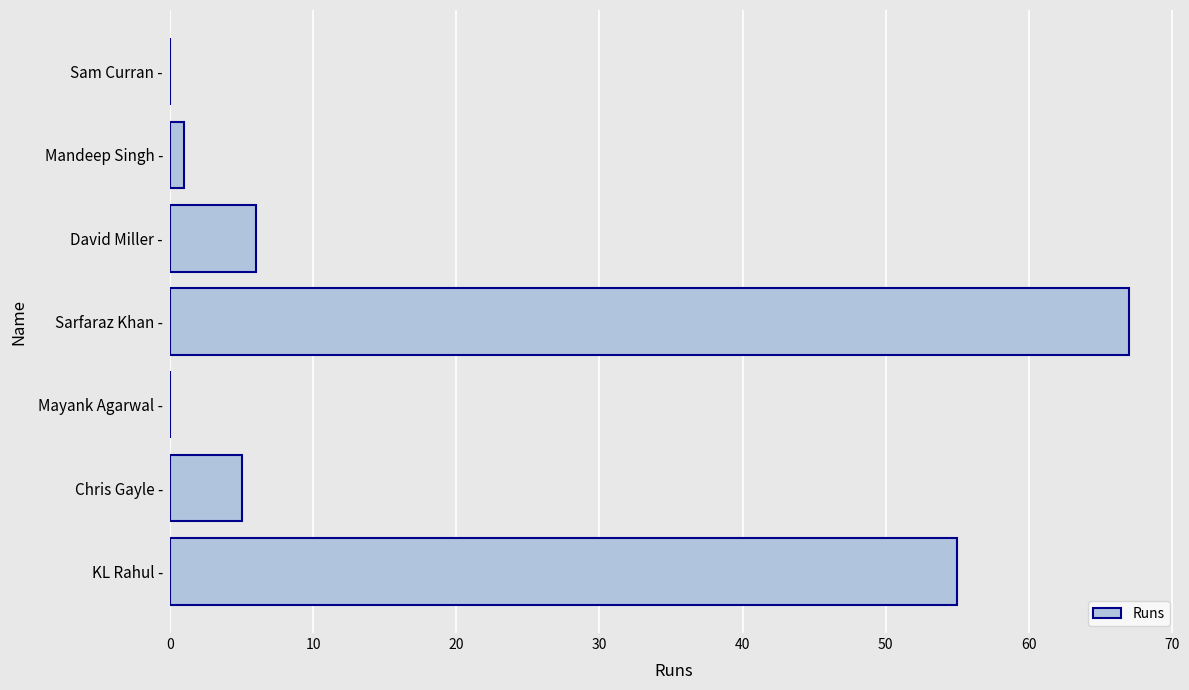

How many data points does each series have?

7